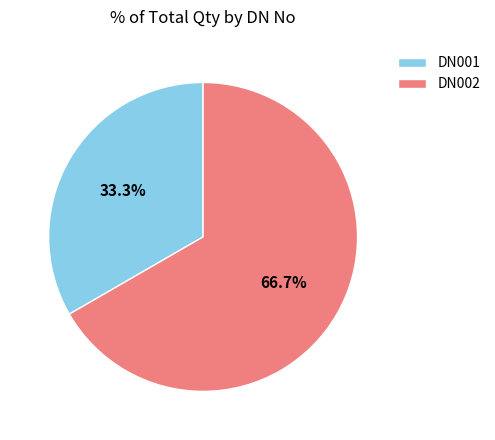

Approximately how many times larger is the value at DN001 compared to DN002?

0.5